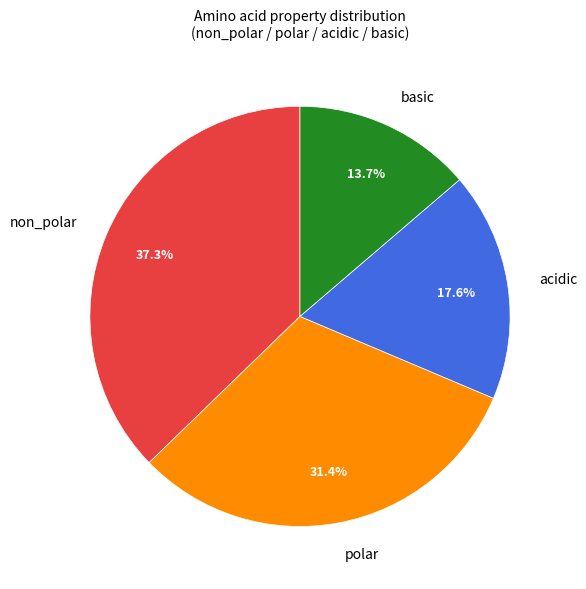

How many slices are in this pie chart?

4